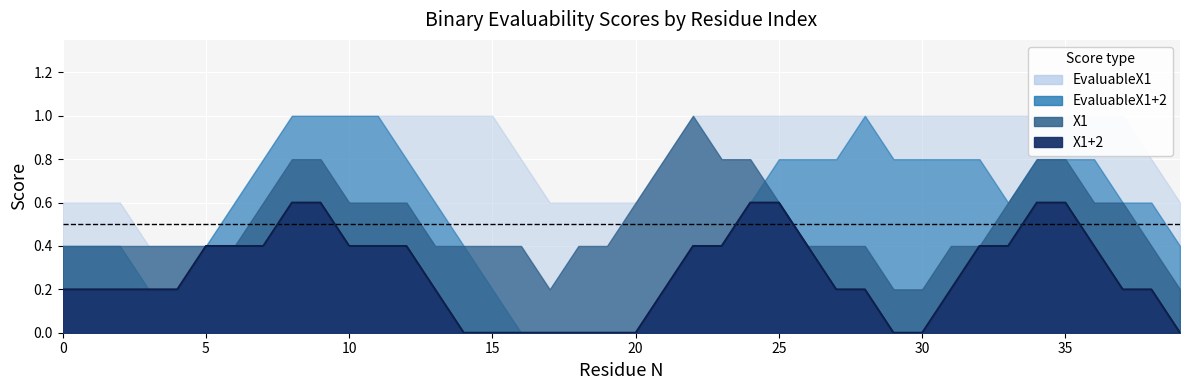

What is the difference between the maximum and minimum values in the X1+2 series?

1